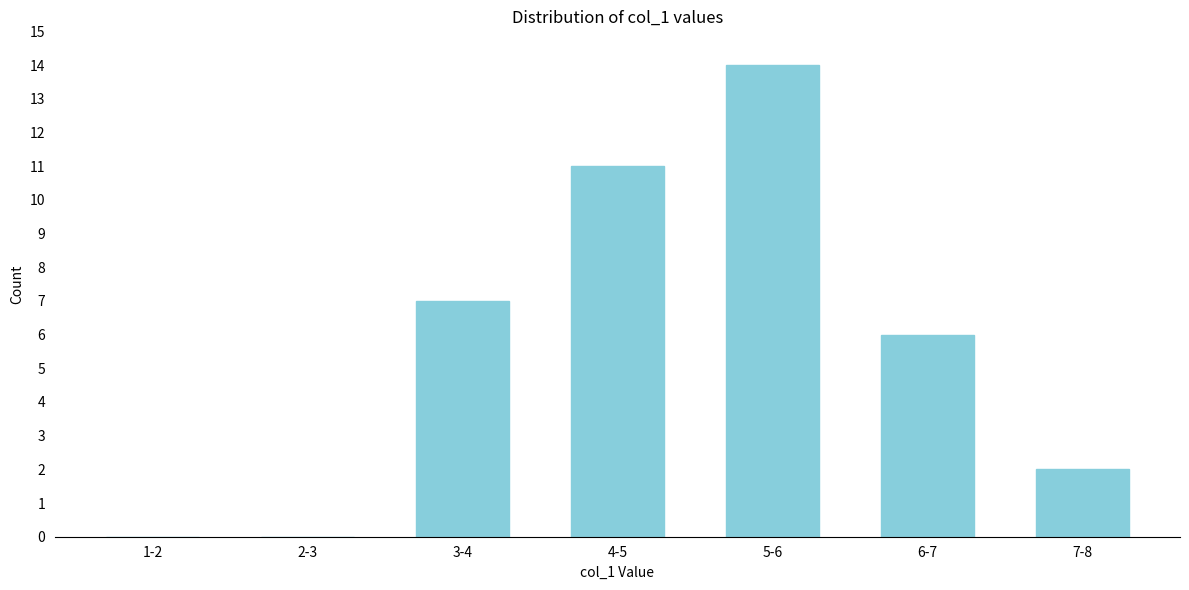

Reading right to left, what are all the values shown in this chart?

7-8=2	6-7=6	5-6=14	4-5=11	3-4=7	2-3=0	1-2=0